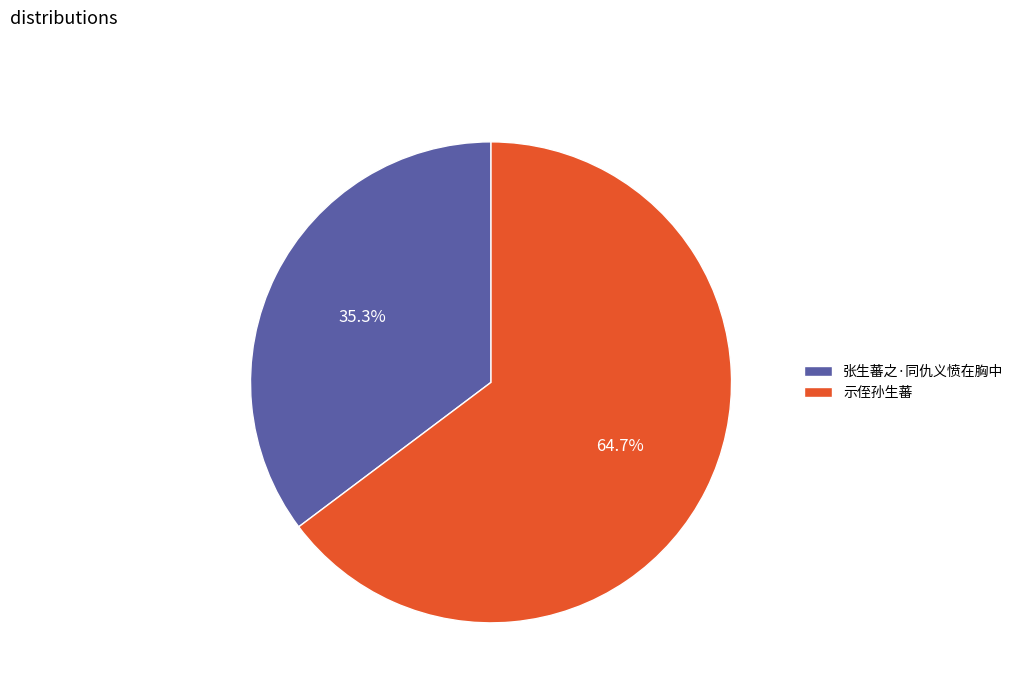

What percentage is the 示侄孙生蕃 slice, to the nearest percent?

65%